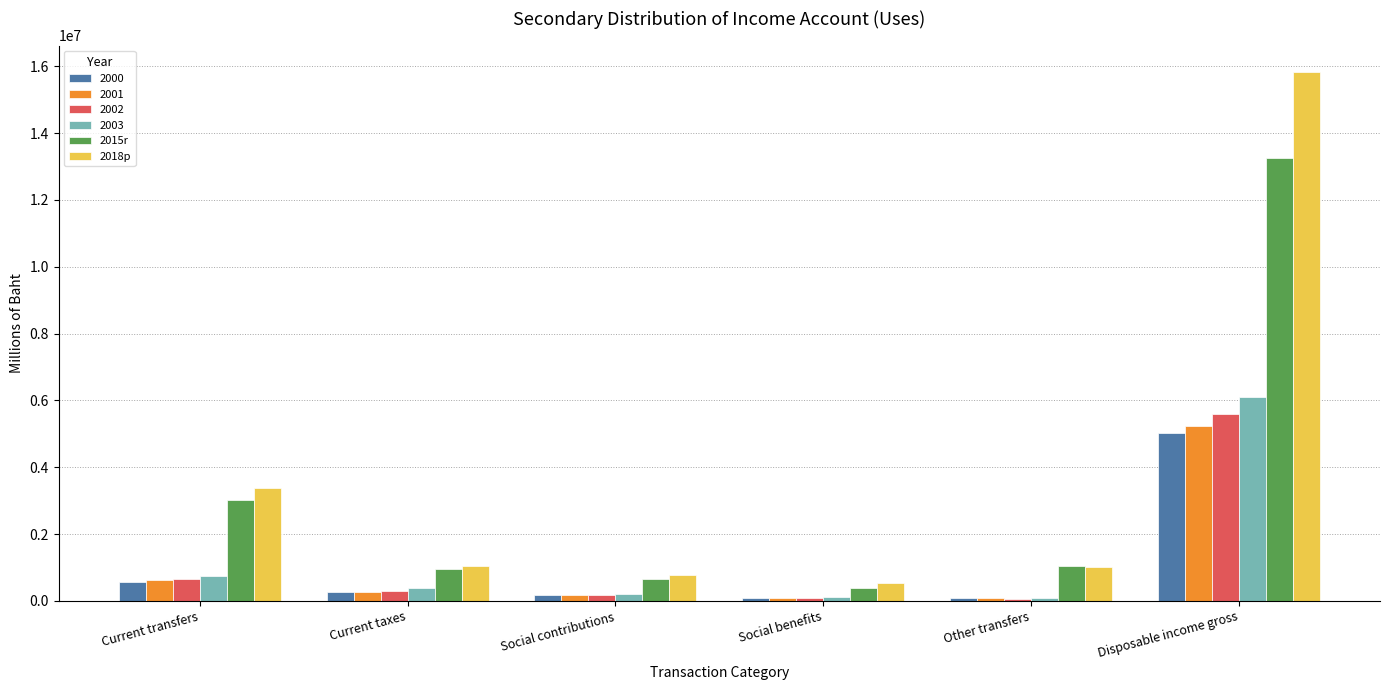

What is the total value across all series at Social contributions?

2178428